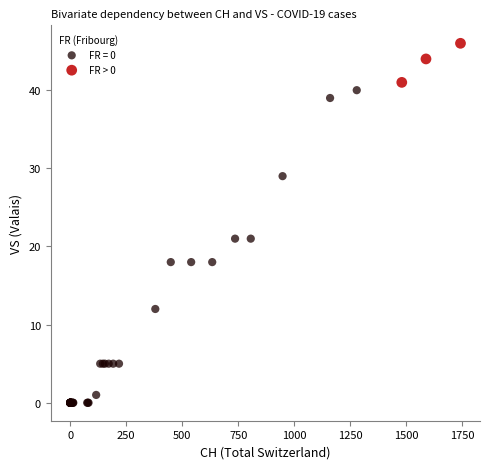

Which series has the largest Y range (max minus min)?

FR = 0